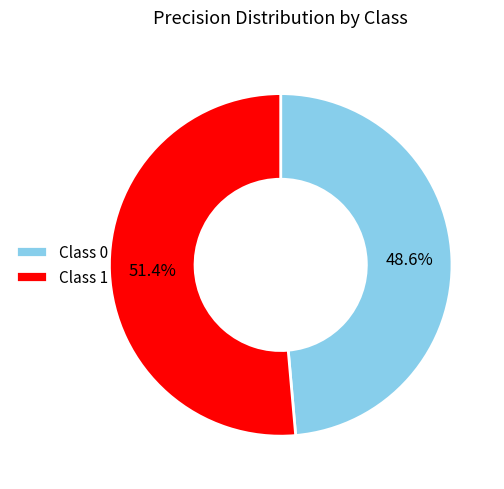

Between Class 0 and Class 1, which is larger?

Class 1